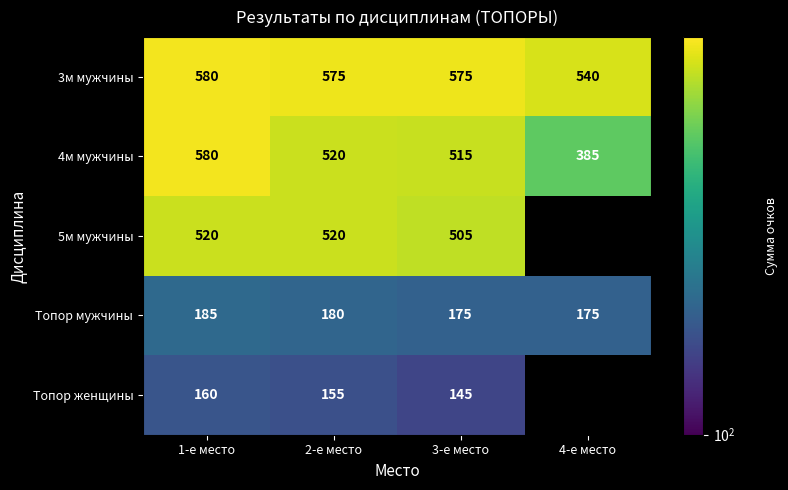

What is the sum of the 3м мужчины values at 1-е место and 2-е место?

1155